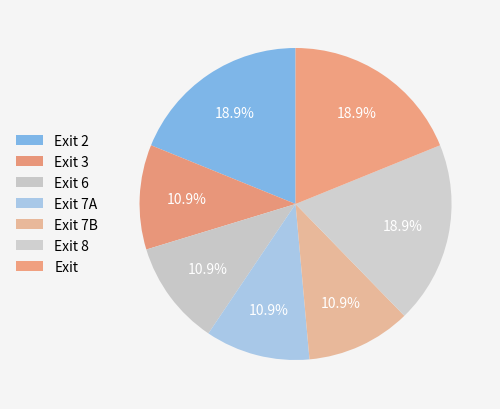

Combined, do Exit 6 and Exit account for over 50%?

No